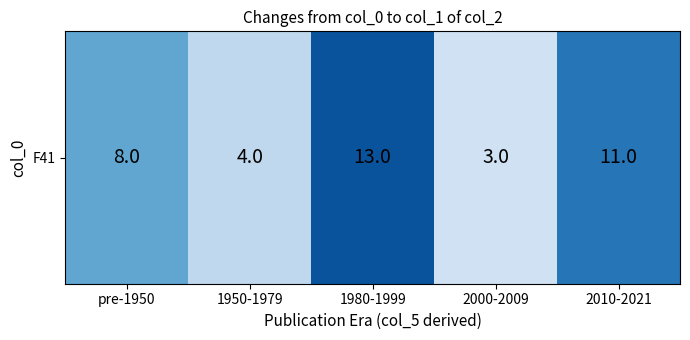

What is the smallest value displayed?

3